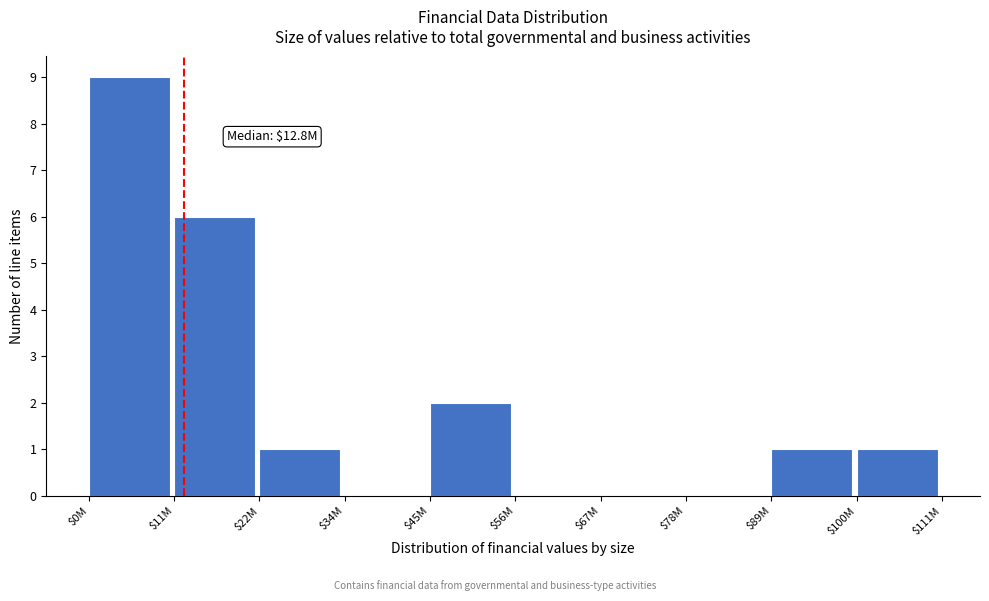

The chart shows a value of 9 at $0M. True or false?

True